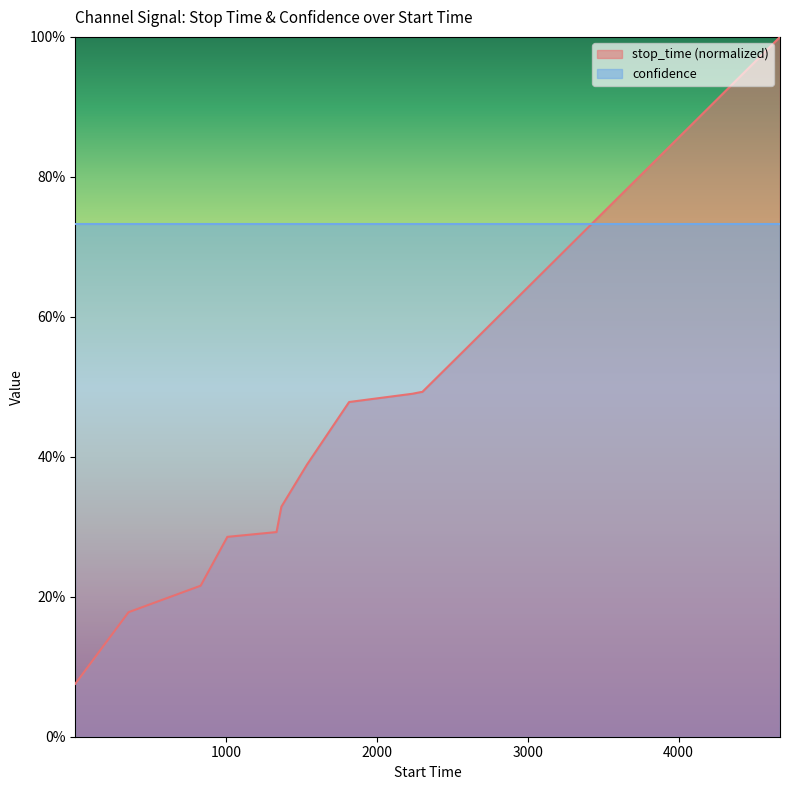

Is it true that the value at 16 is 1.1?

False